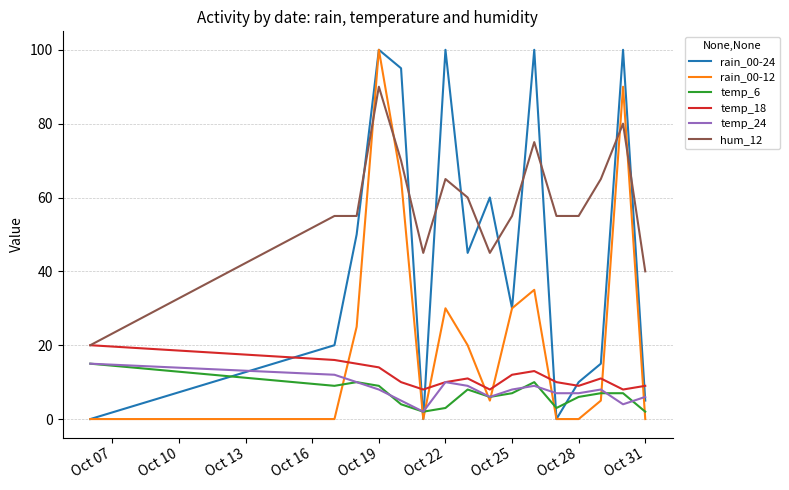

What is the maximum value shown in the chart?

100